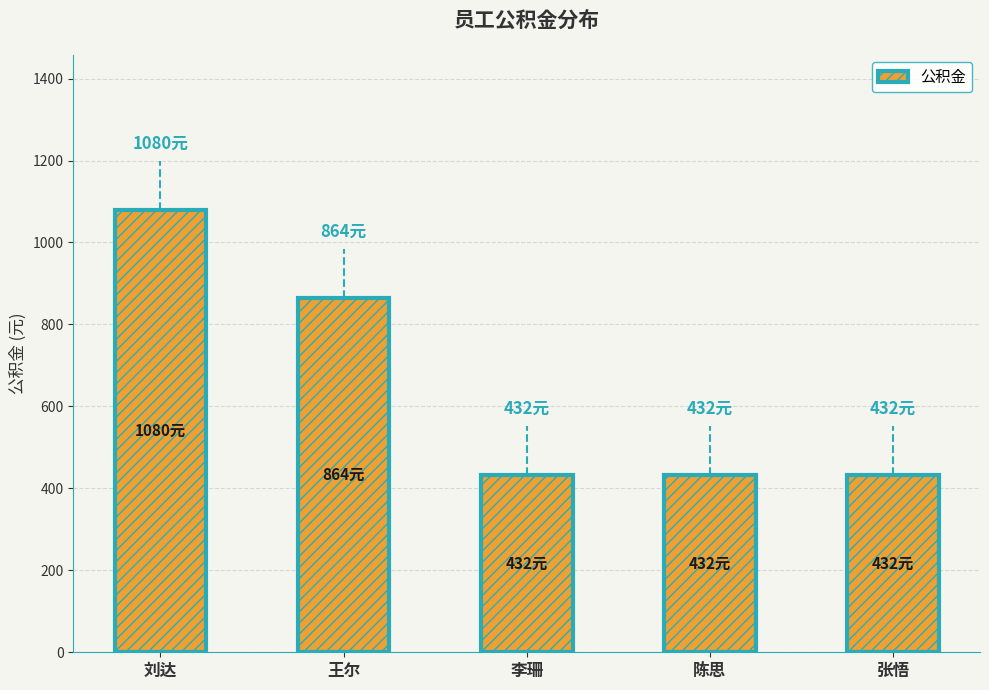

Reading right to left, transcribe all the data shown in this chart.

432	432	432	864	1080